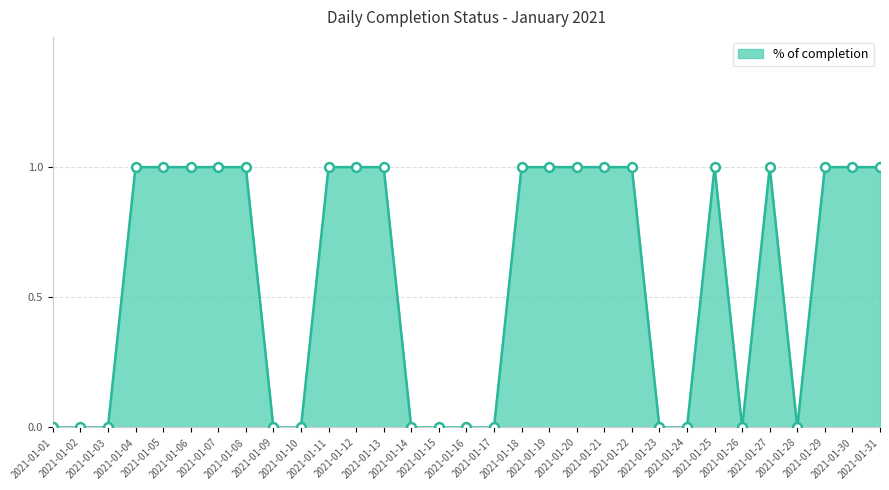

Which has a higher value, 2021-01-19 or 2021-01-16?

2021-01-19